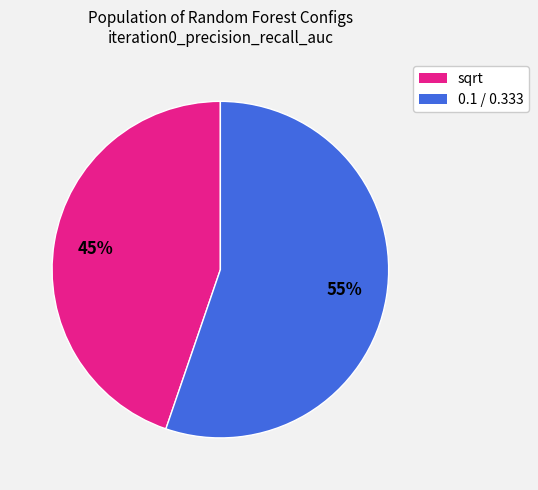

To the nearest percent, what is the difference between the largest and smallest slice percentages?

10%